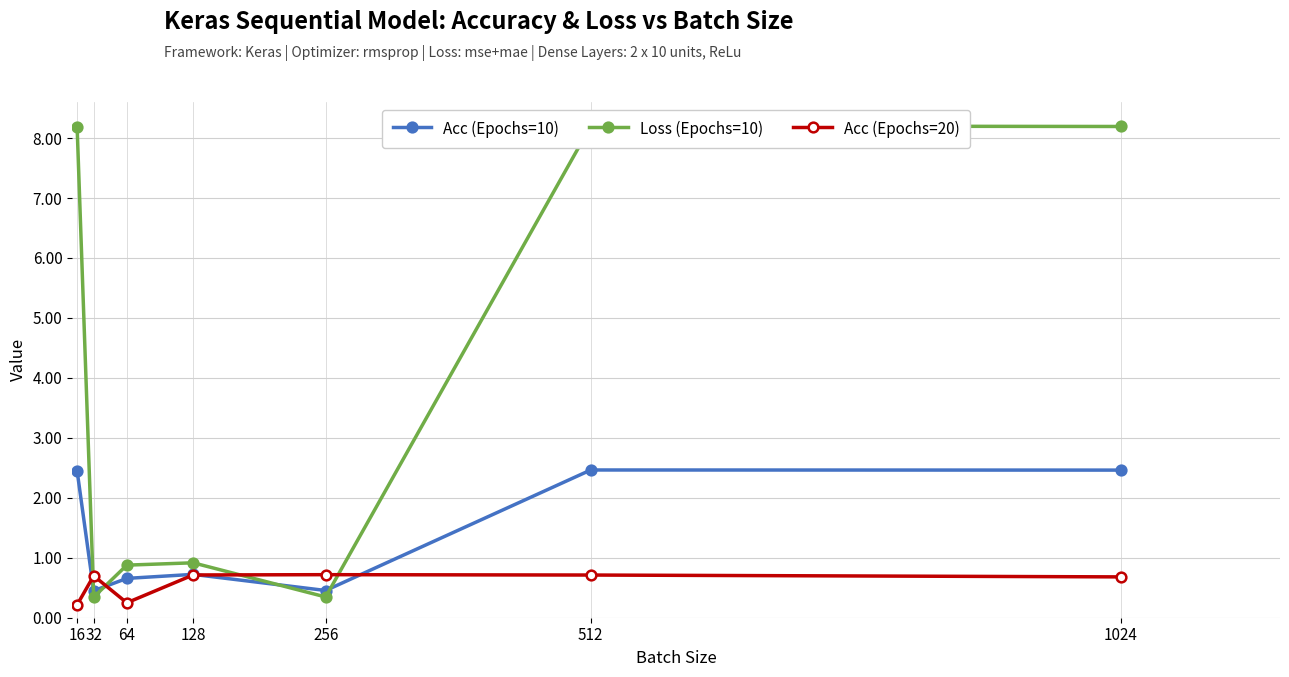

What is the sum of the Acc (Epochs=10) values at 1024 and 16?

4.9